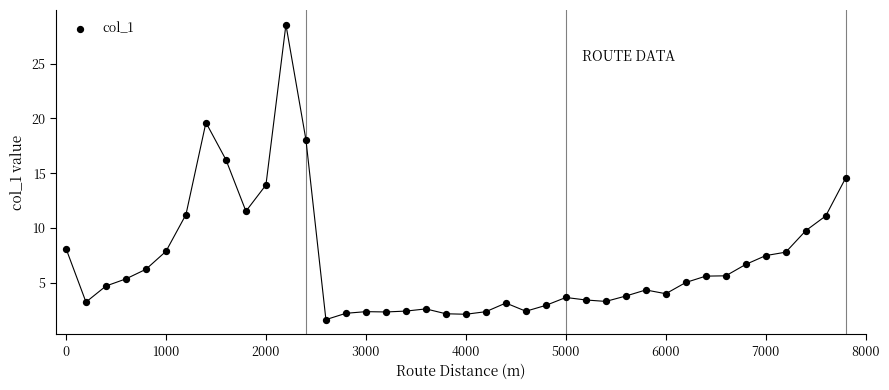

What is the range of Y values (max minus min)?

26.9